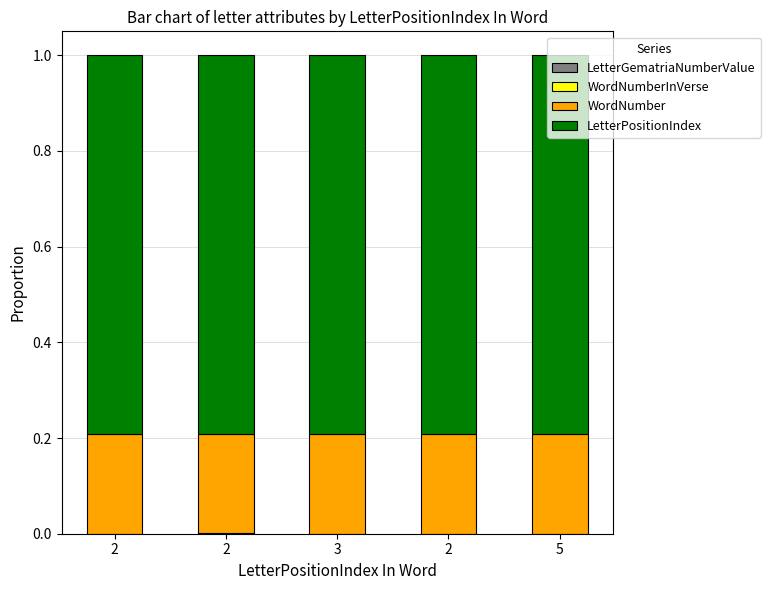

Does the chart contain stacked bars?

Yes